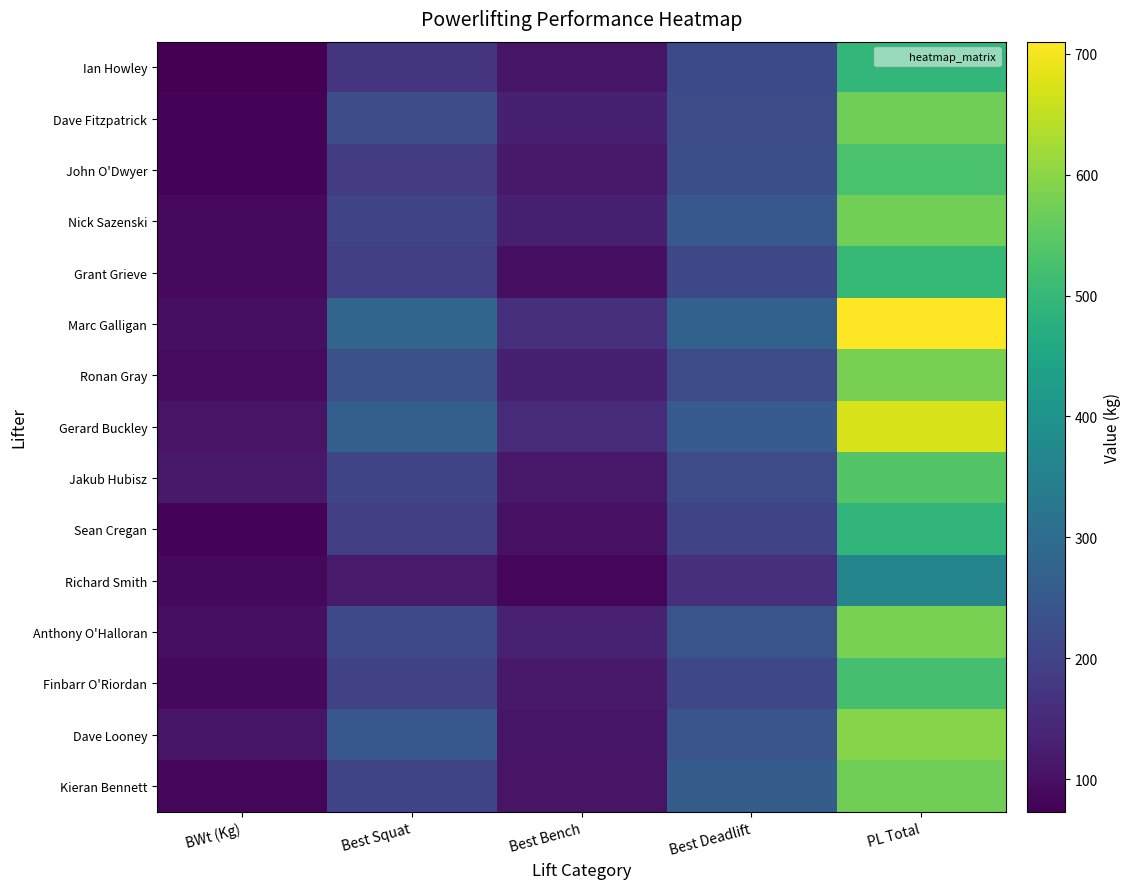

Reading right to left, extract all data points from this chart.

Ian Howley: PL Total=495.0	Best Deadlift=215.0	Best Bench=110.0	Best Squat=170.0	BWt (Kg)=73.0
Dave Fitzpatrick: PL Total=572.5	Best Deadlift=220.0	Best Bench=130.0	Best Squat=222.5	BWt (Kg)=80.4
John O'Dwyer: PL Total=527.5	Best Deadlift=225.0	Best Bench=117.5	Best Squat=185.0	BWt (Kg)=79.2
Nick Sazenski: PL Total=575.0	Best Deadlift=245.0	Best Bench=130.0	Best Squat=200.0	BWt (Kg)=88.2
Grant Grieve: PL Total=500.0	Best Deadlift=210.0	Best Bench=100.0	Best Squat=190.0	BWt (Kg)=89.2
Marc Galligan: PL Total=710.0	Best Deadlift=270.0	Best Bench=160.0	Best Squat=280.0	BWt (Kg)=98.6
Ronan Gray: PL Total=580.0	Best Deadlift=220.0	Best Bench=130.0	Best Squat=230.0	BWt (Kg)=92.6
Gerard Buckley: PL Total=672.5	Best Deadlift=255.0	Best Bench=152.5	Best Squat=265.0	BWt (Kg)=106.4
Jakub Hubisz: PL Total=540.0	Best Deadlift=217.5	Best Bench=117.5	Best Squat=205.0	BWt (Kg)=116.6
Sean Cregan: PL Total=492.5	Best Deadlift=200.0	Best Bench=102.5	Best Squat=190.0	BWt (Kg)=78.0
Richard Smith: PL Total=362.5	Best Deadlift=160.0	Best Bench=82.5	Best Squat=120.0	BWt (Kg)=85.8
Anthony O'Halloran: PL Total=582.5	Best Deadlift=237.5	Best Bench=132.5	Best Squat=212.5	BWt (Kg)=100.0
Finbarr O'Riordan: PL Total=522.5	Best Deadlift=210.0	Best Bench=117.5	Best Squat=195.0	BWt (Kg)=87.9
Dave Looney: PL Total=595.0	Best Deadlift=240.0	Best Bench=110.0	Best Squat=245.0	BWt (Kg)=108.0
Kieran Bennett: PL Total=572.5	Best Deadlift=260.0	Best Bench=107.5	Best Squat=205.0	BWt (Kg)=85.2